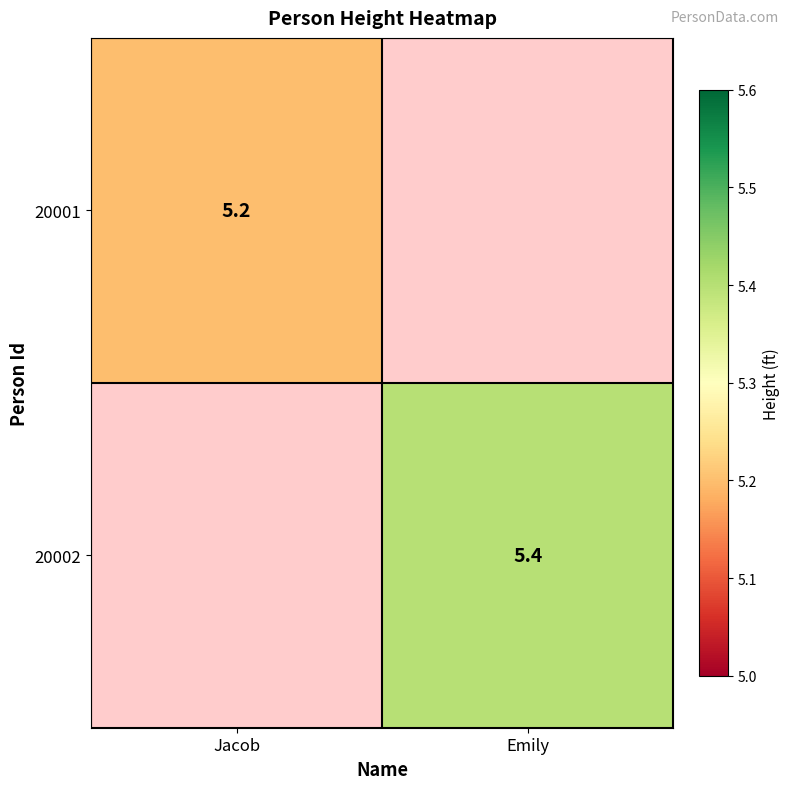

Is it true that 20002 equals 5.4 at Emily?

True